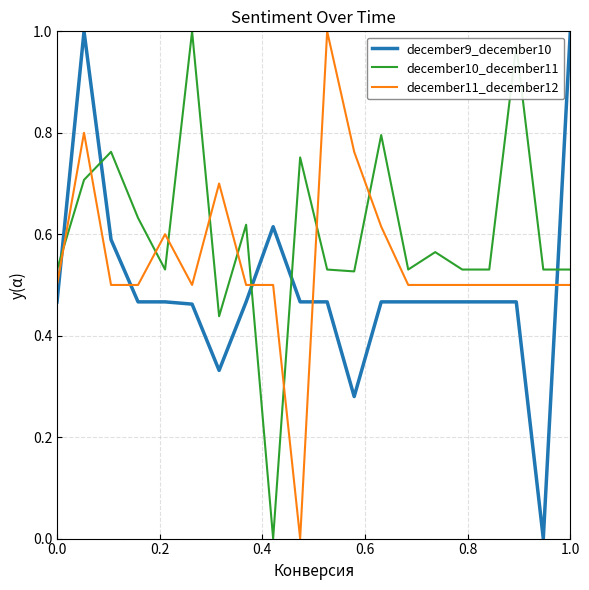

List the series in order of their overall mean, highest first.

december10_december11, december11_december12, december9_december10